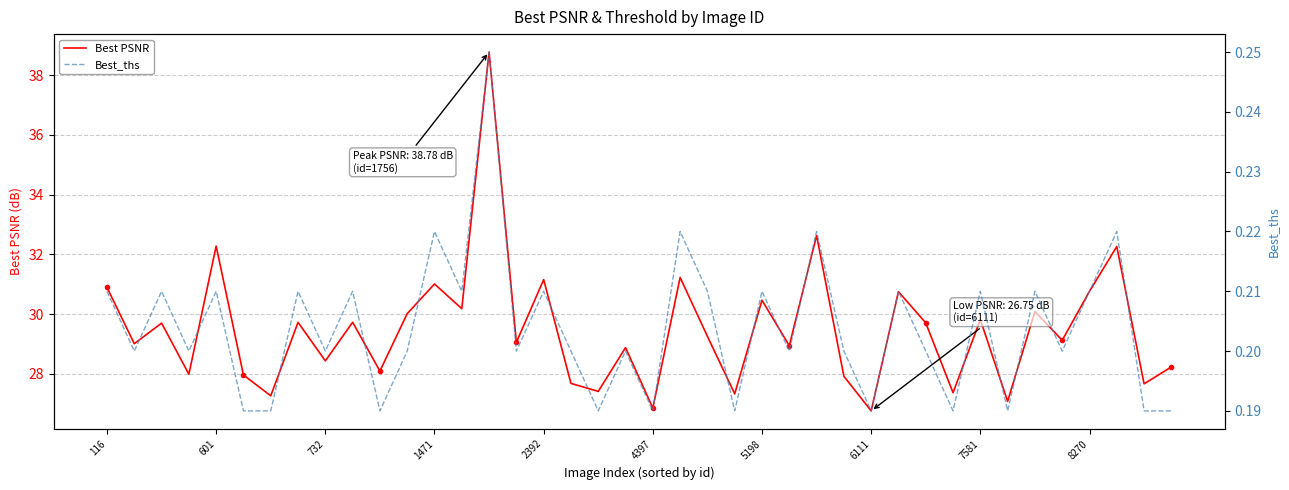

Which series has the largest total across all categories?

Best PSNR